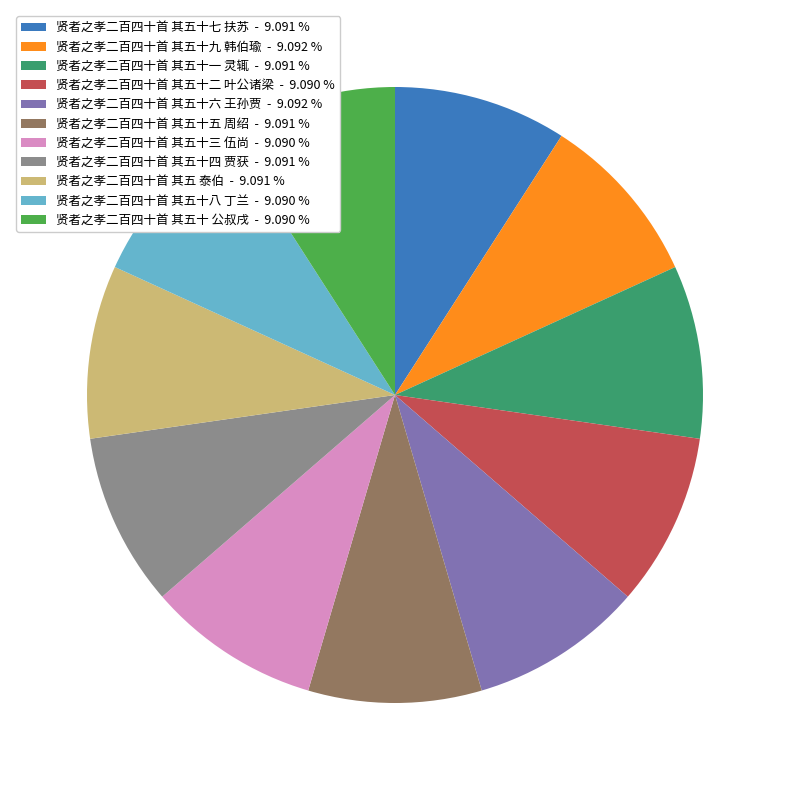

How many segments does this pie chart have?

11